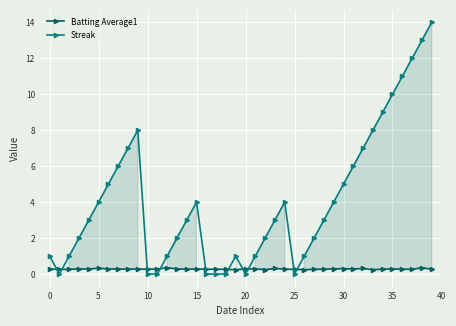

What is the greatest value displayed?

14.0